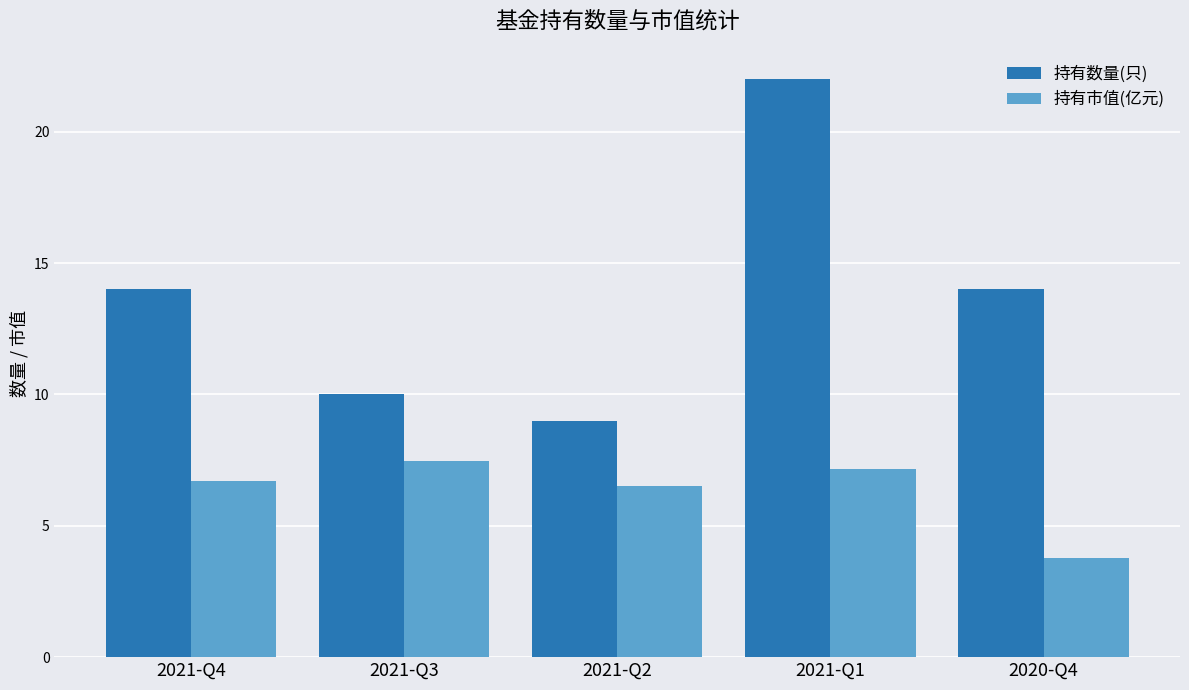

What is the average value of the 持有数量(只) series?

13.8